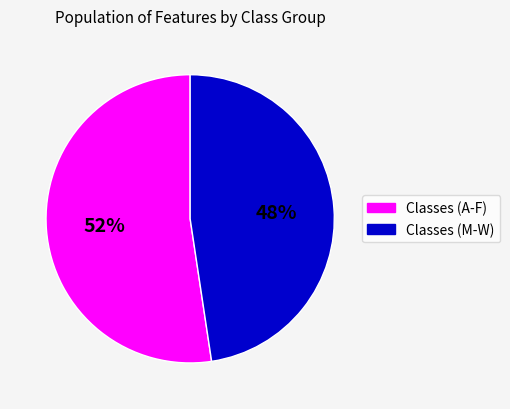

Is there any slice that represents more than half of the pie?

Yes